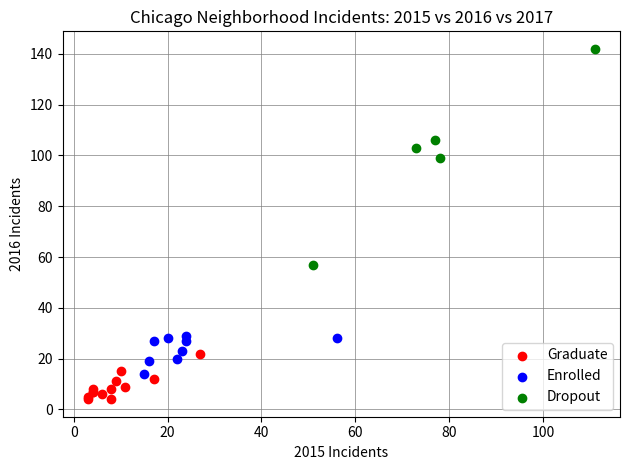

Which series contains the lowest Y value?

Graduate